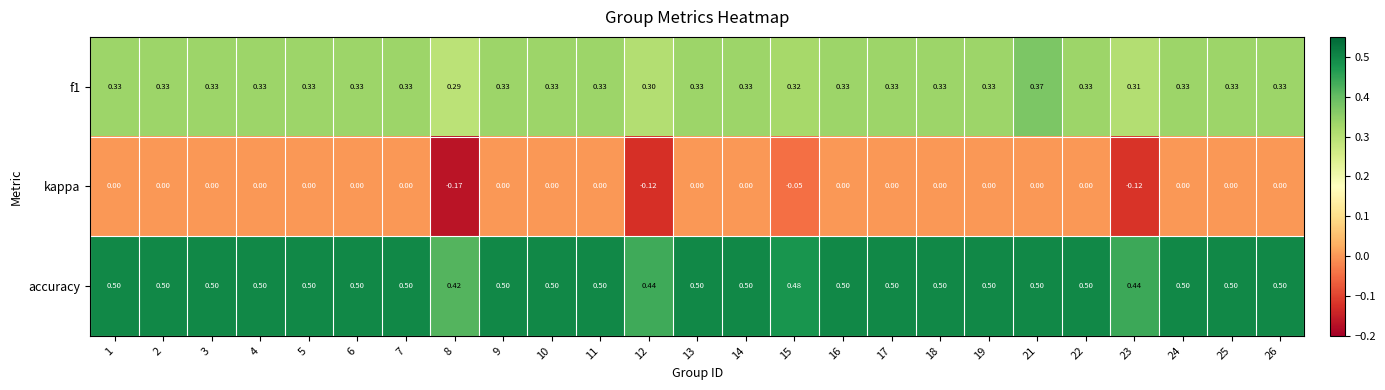

Is the value of f1 at 12 greater than the value of accuracy at 7?

No